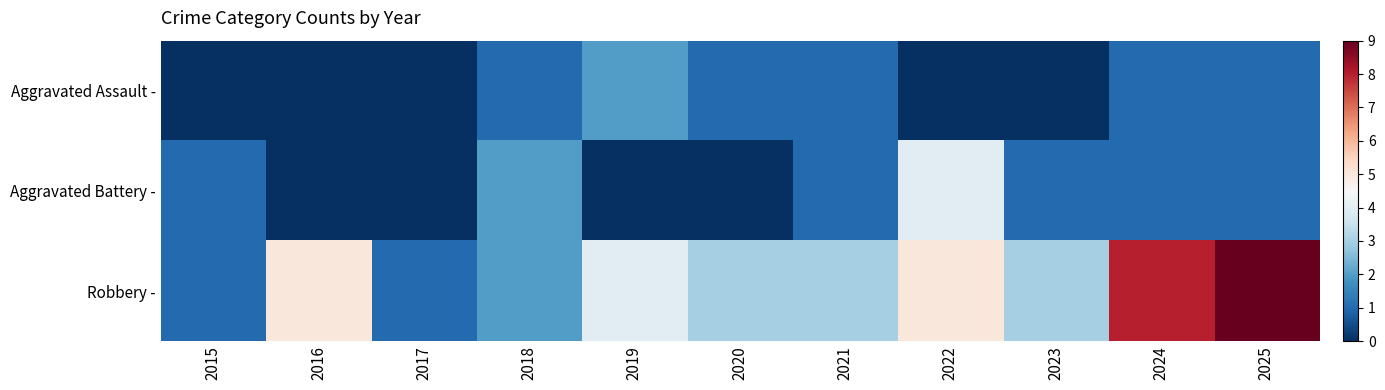

Reading left to right, list all the values displayed in this chart.

Aggravated Assault -: 2015=0	2016=0	2017=0	2018=1	2019=2	2020=1	2021=1	2022=0	2023=0	2024=1	2025=1
Aggravated Battery -: 2015=1	2016=0	2017=0	2018=2	2019=0	2020=0	2021=1	2022=4	2023=1	2024=1	2025=1
Robbery -: 2015=1	2016=5	2017=1	2018=2	2019=4	2020=3	2021=3	2022=5	2023=3	2024=8	2025=9